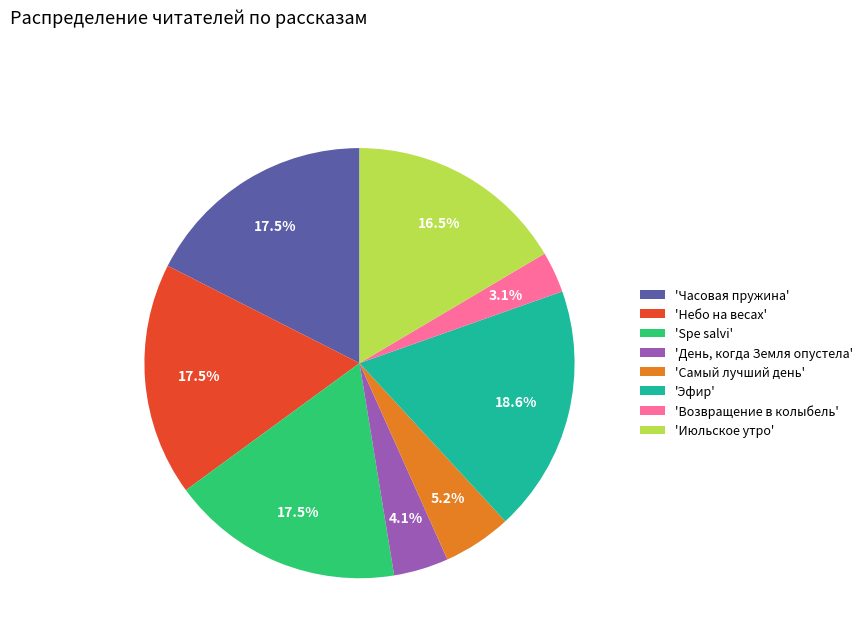

Combined, do 'Небо на весах' and 'Spe salvi' account for over 50%?

No